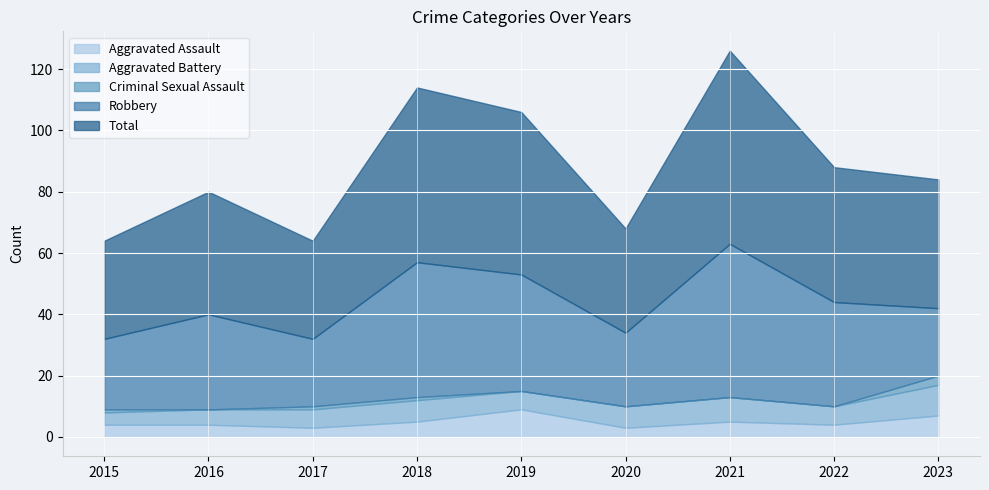

What is the difference between the maximum and second lowest values in the Aggravated Battery series?

5